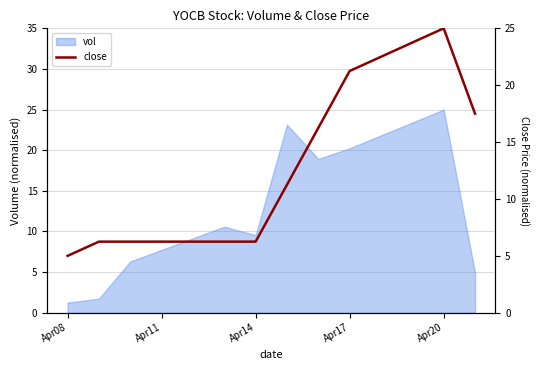

What is the greatest value displayed?

25.0